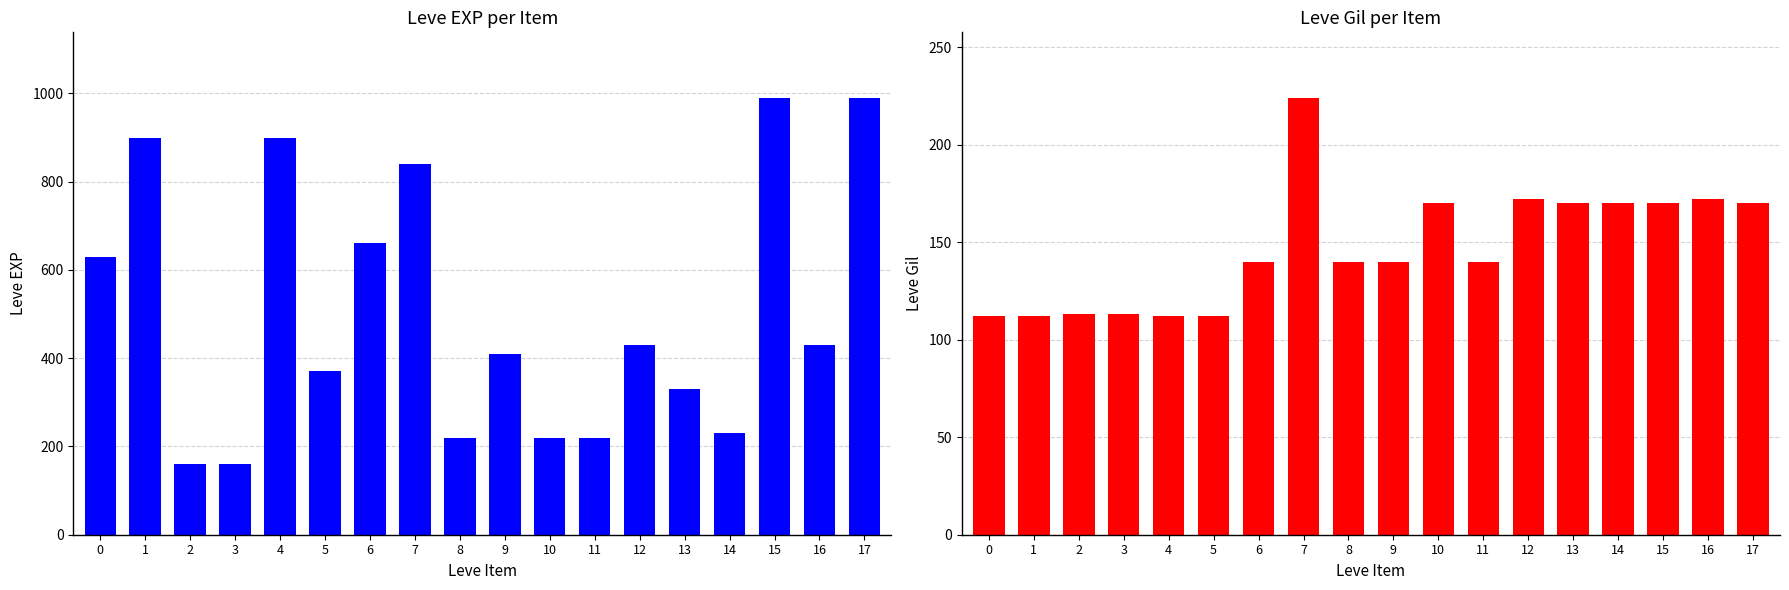

Which series has the largest total across all categories?

Leve EXP